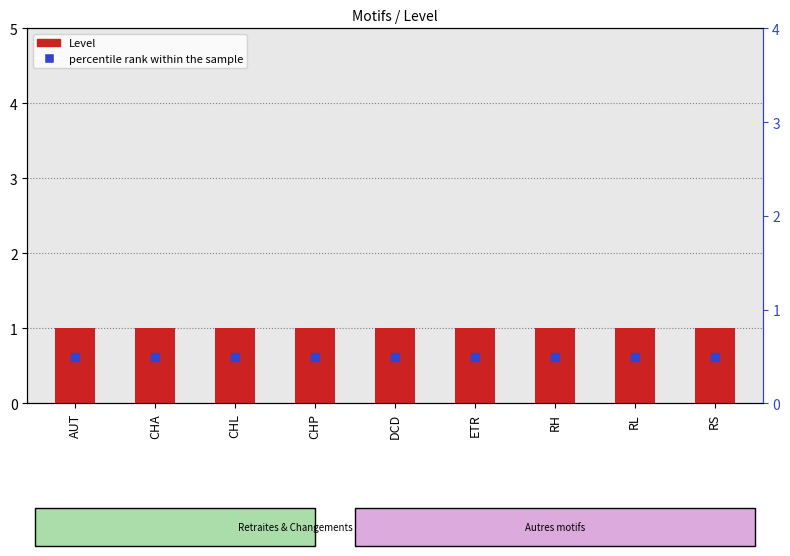

At which category is the sum across all series the highest?

AUT